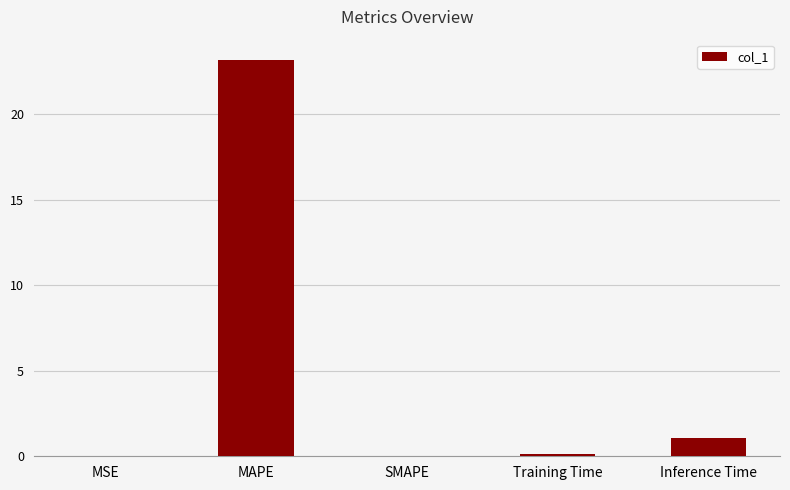

What value does the data have at MAPE?

23.2